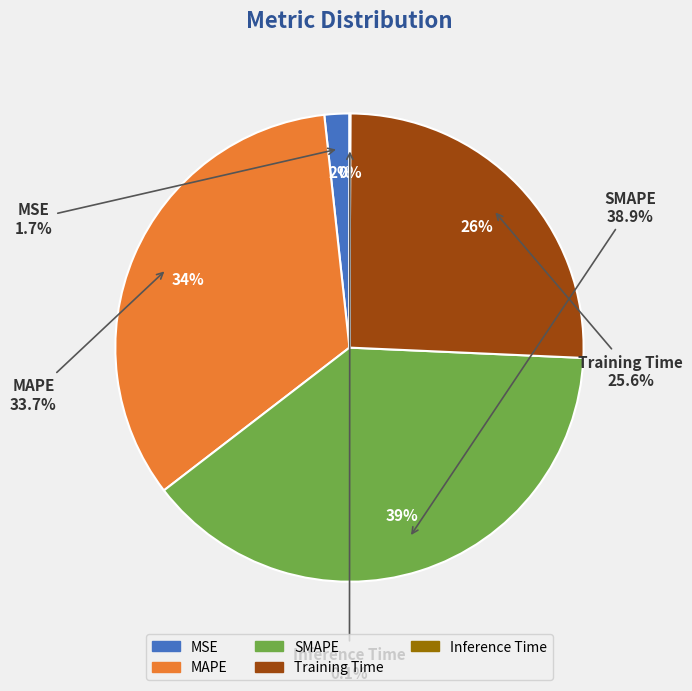

True or false: MSE accounts for 2% of the total.

True